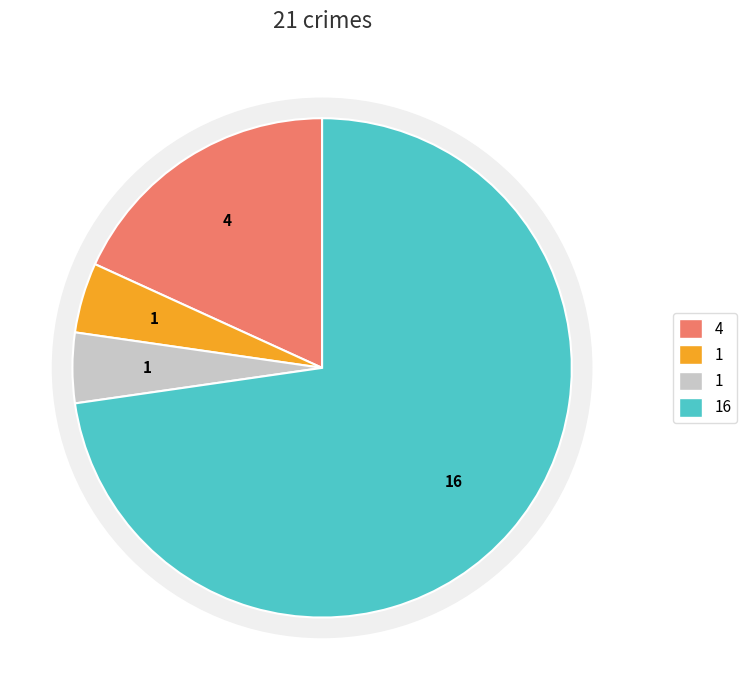

Is it true that Criminal Sexual Assault is 5% of the pie?

True